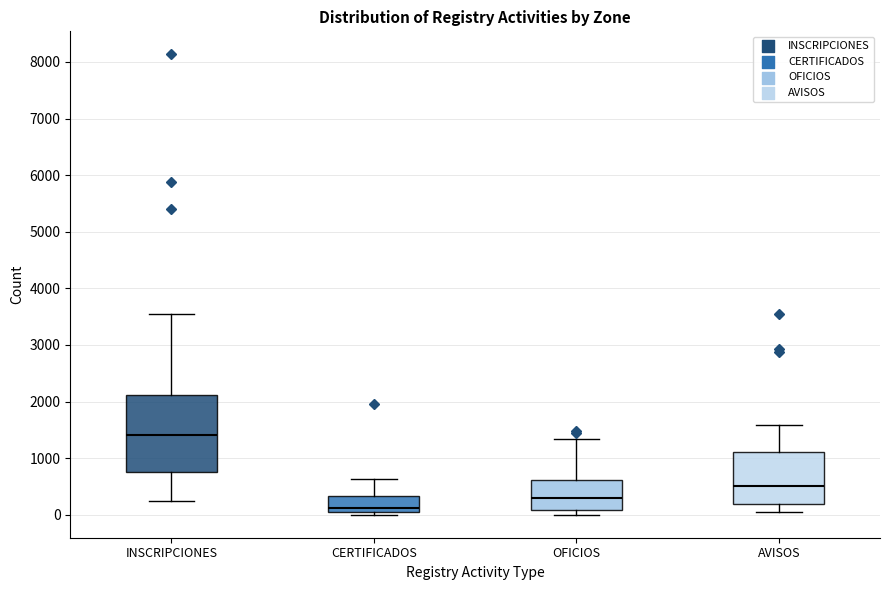

Where does the upper whisker of the box for INSCRIPCIONES end on the y-axis? The values are not printed on the chart, so give them approximately, as read against the axis.

3600